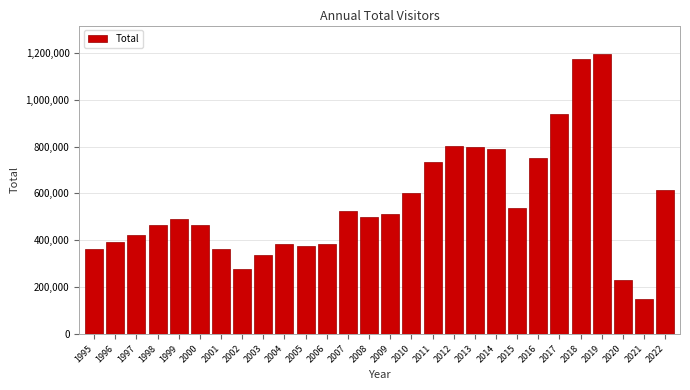

Is it true that the value at 1995 is 363395?

True